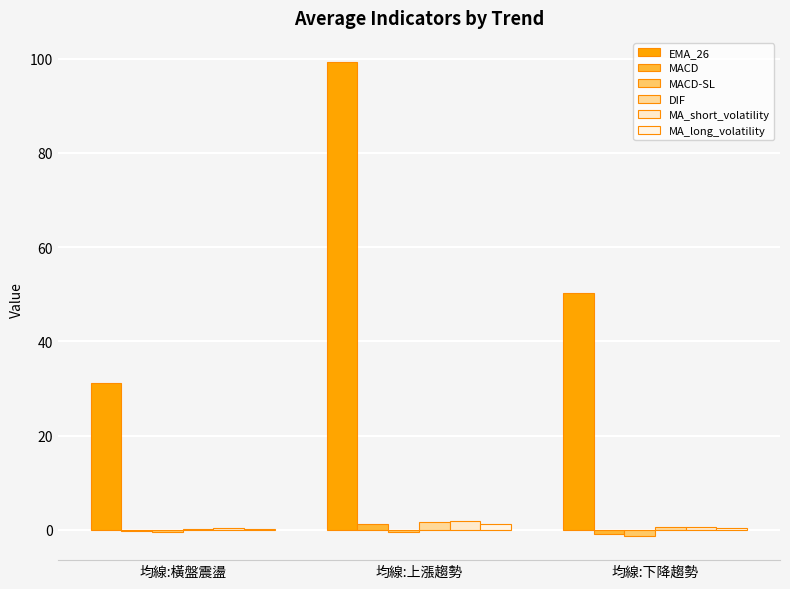

At 均線:上漲趨勢, list the series in order from smallest to largest.

MACD-SL, MACD, MA_long_volatility, DIF, MA_short_volatility, EMA_26